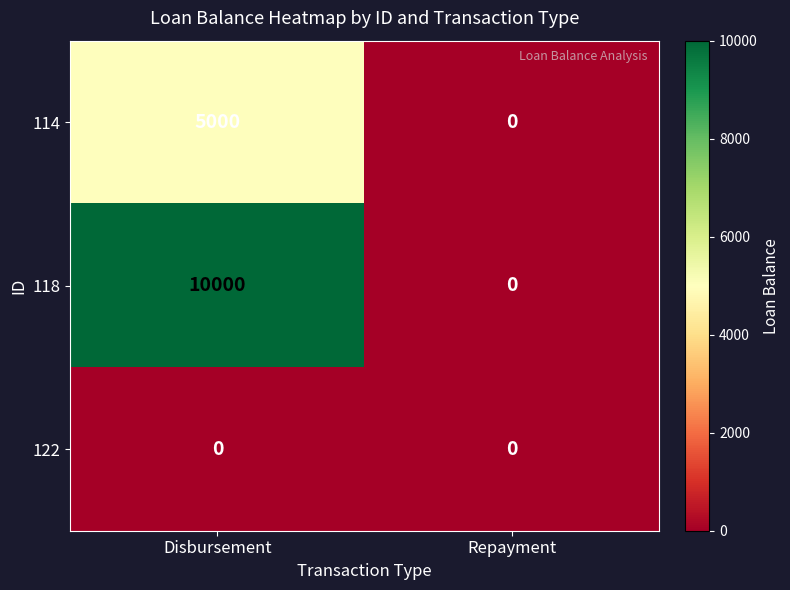

At which category is the sum across all series the highest?

Disbursement